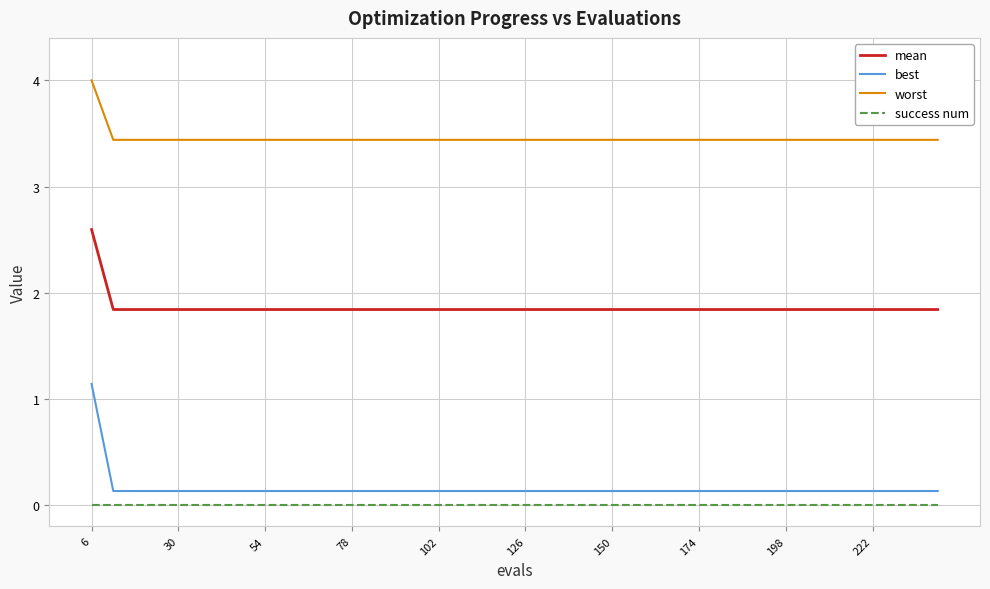

How many series are shown in this chart?

4